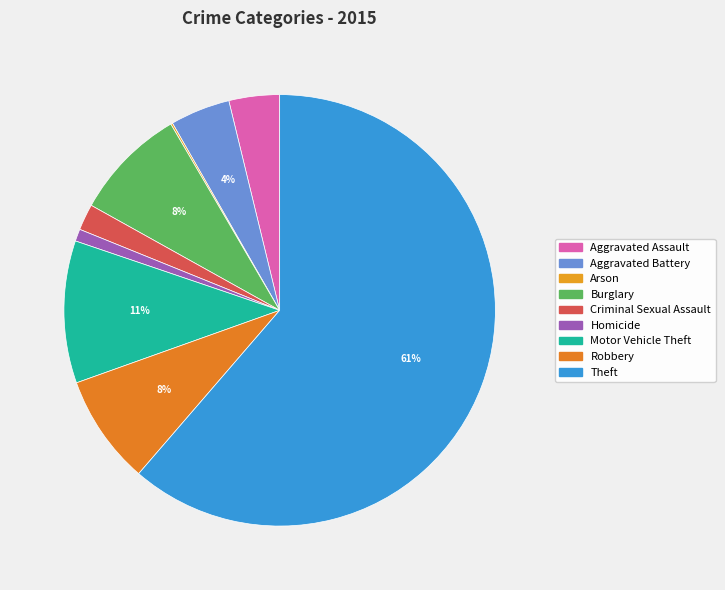

To the nearest percent, what is the combined percentage of Burglary and Criminal Sexual Assault?

10%